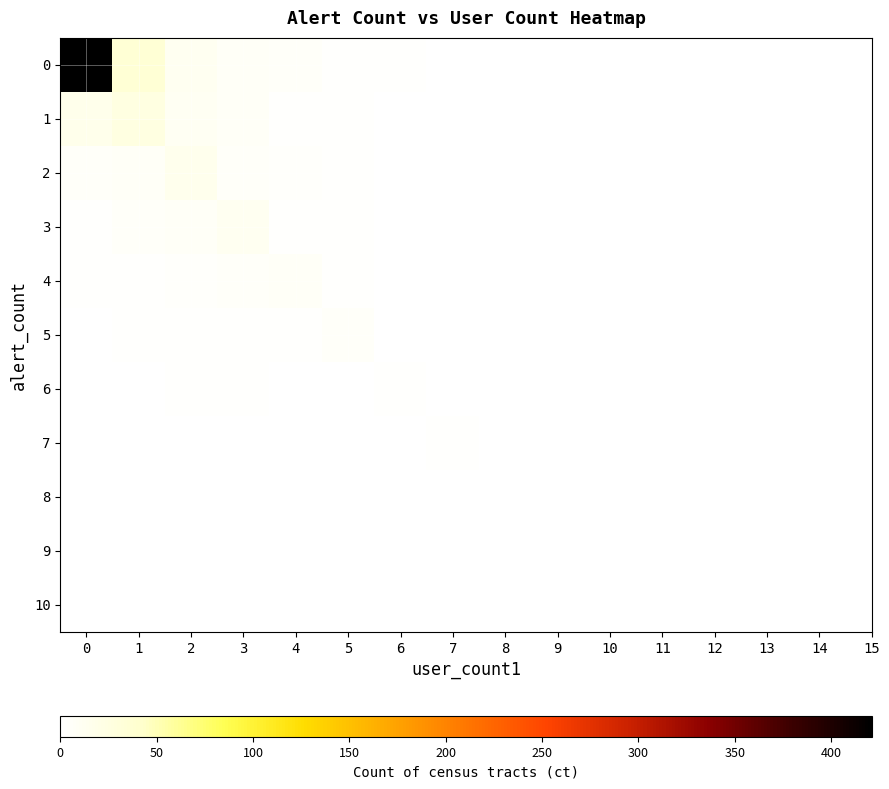

How many series are shown in this chart?

11